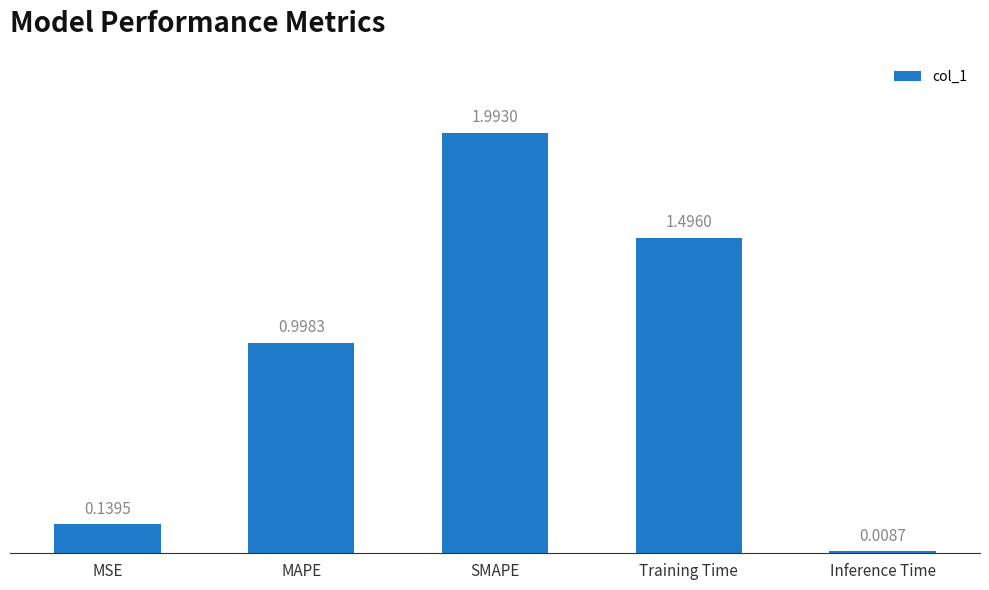

At which category does the chart reach its peak across all series?

SMAPE